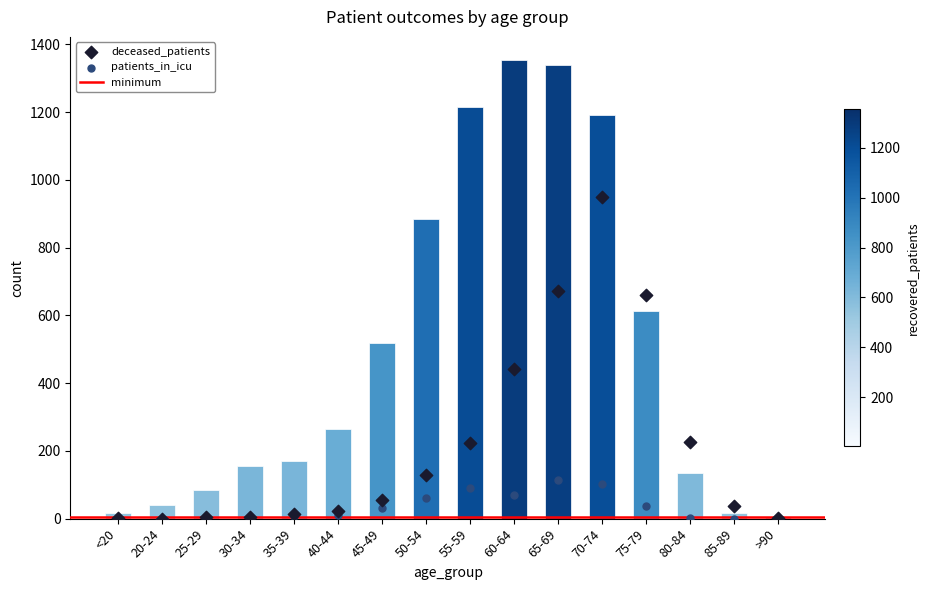

Which series reaches the maximum Y coordinate?

recovered_patients